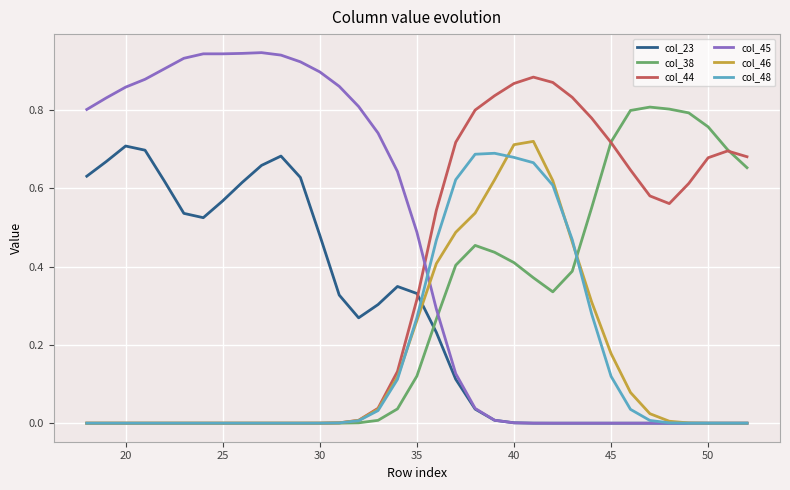

Which series has the largest range (max minus min)?

col_45